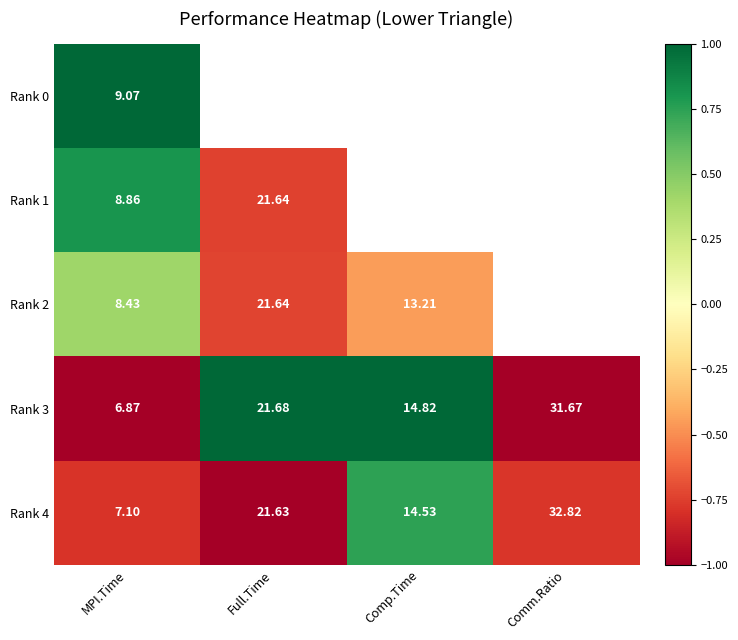

Which category has the lowest value in the Rank 4 series?

MPI.Time